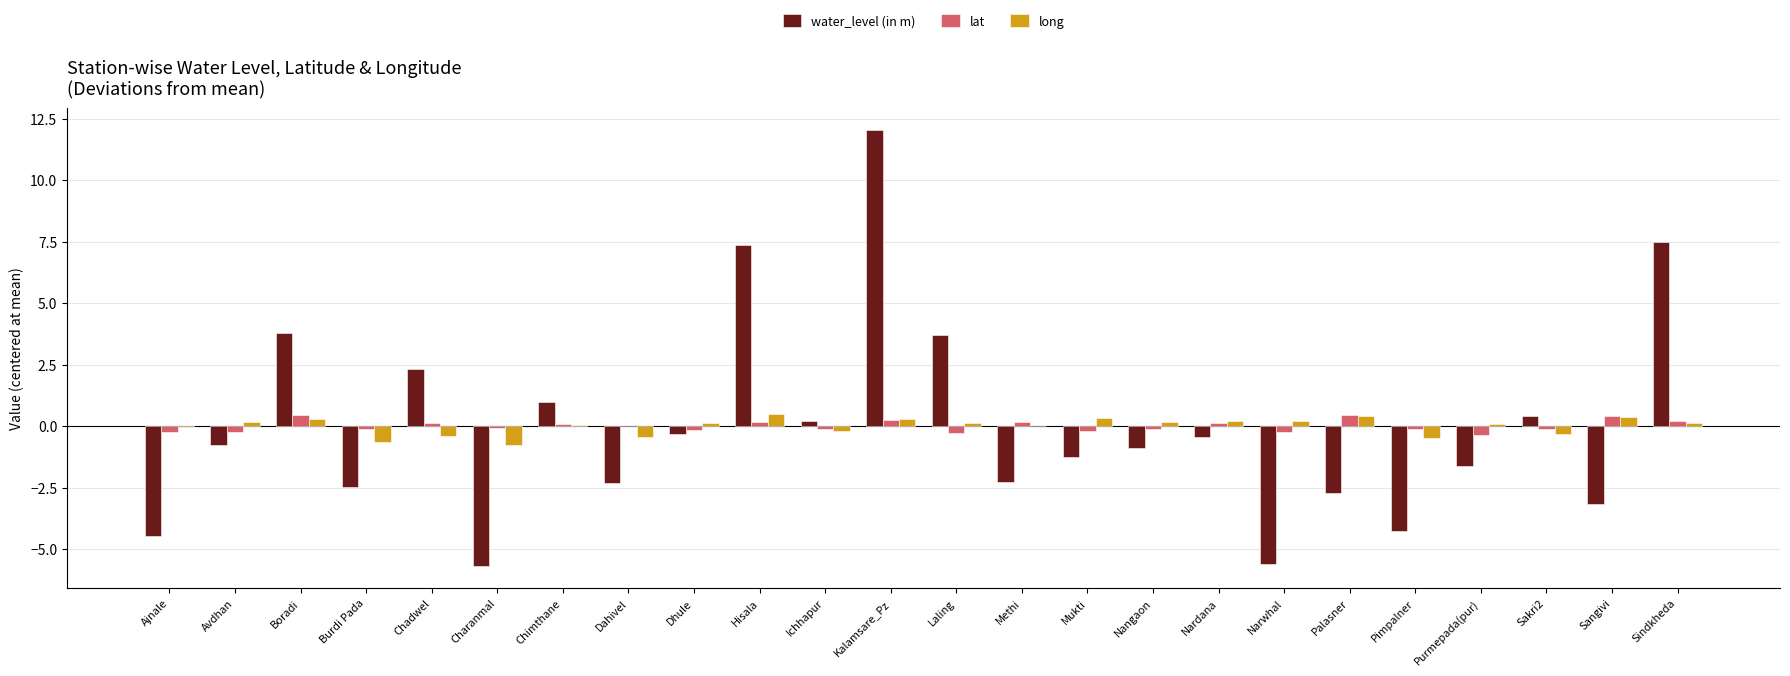

The value of water_level (in m) at Sindkheda is 7.5. True or false?

True